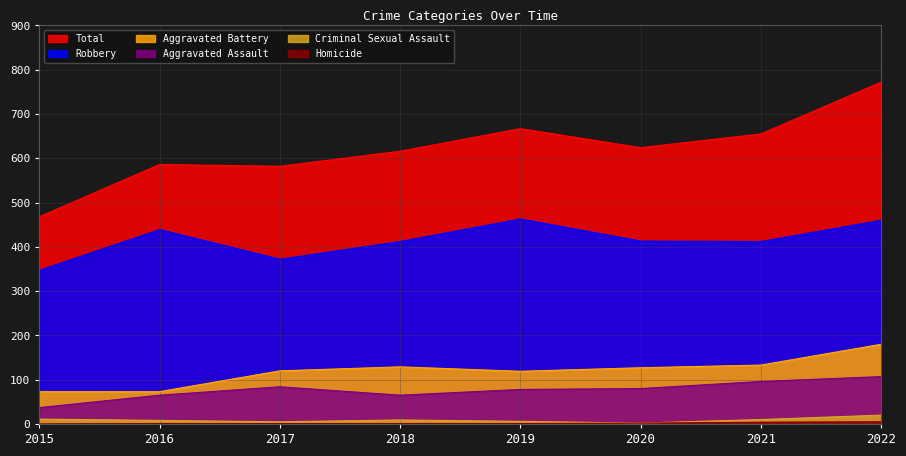

Which series changed the most between 2018 and 2020?

Aggravated Assault